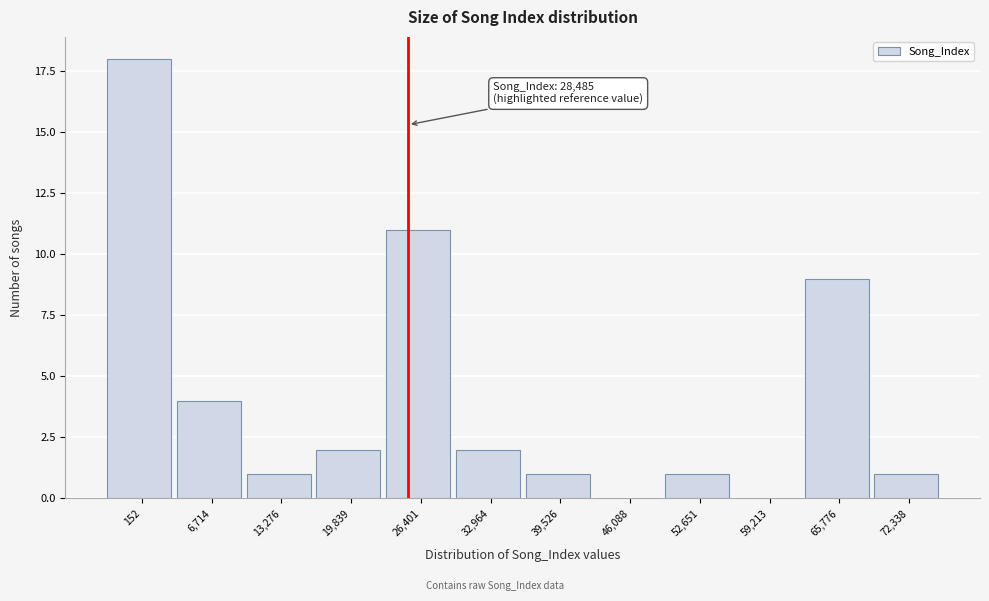

Reading left to right, list all the values displayed in this chart.

152=18	6,714=4	13,276=1	19,839=2	26,401=11	32,964=2	39,526=1	46,088=0	52,651=1	59,213=0	65,776=9	72,338=1